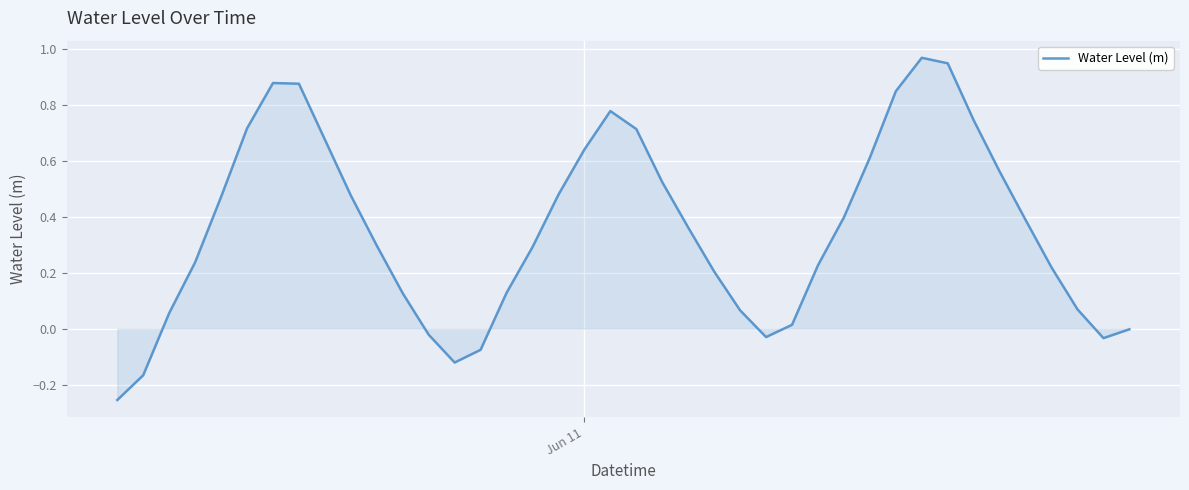

What is the difference between the maximum and minimum values?

1.2